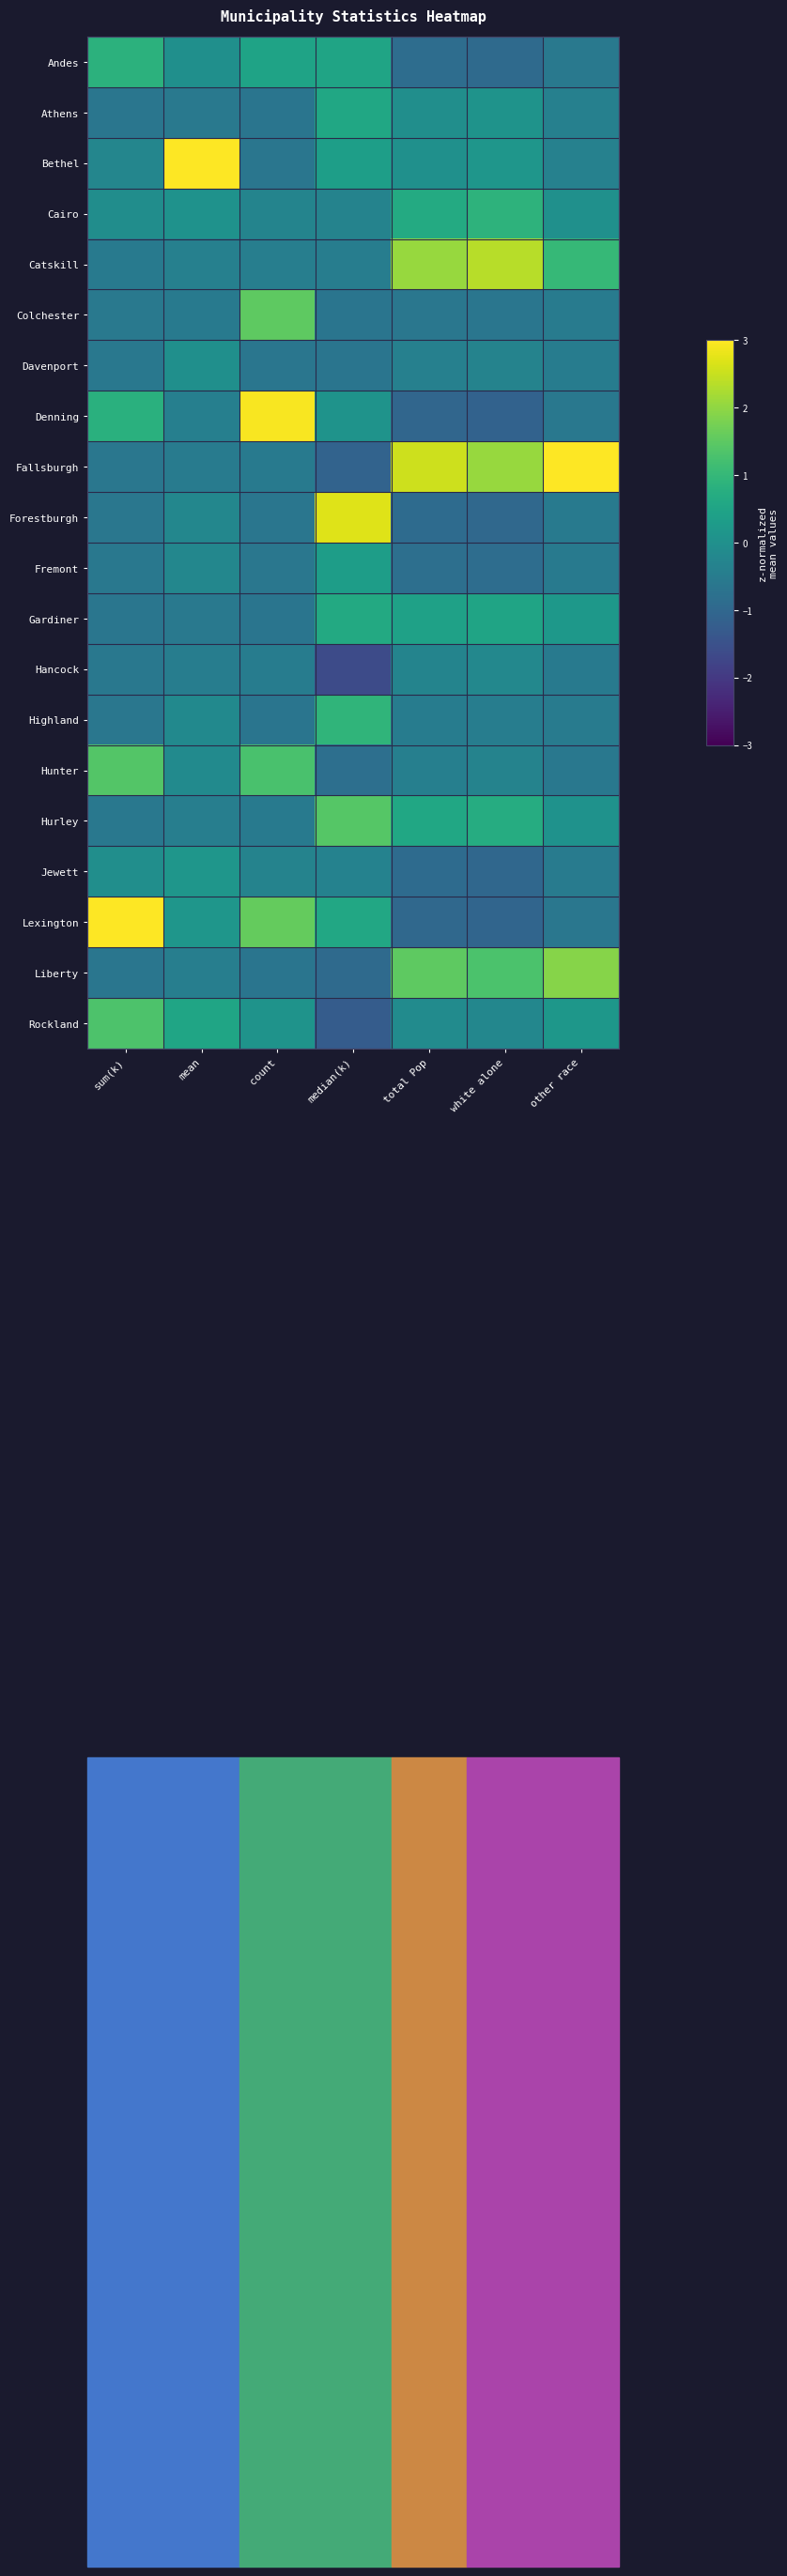

Which series has the largest total across all categories?

Fallsburgh